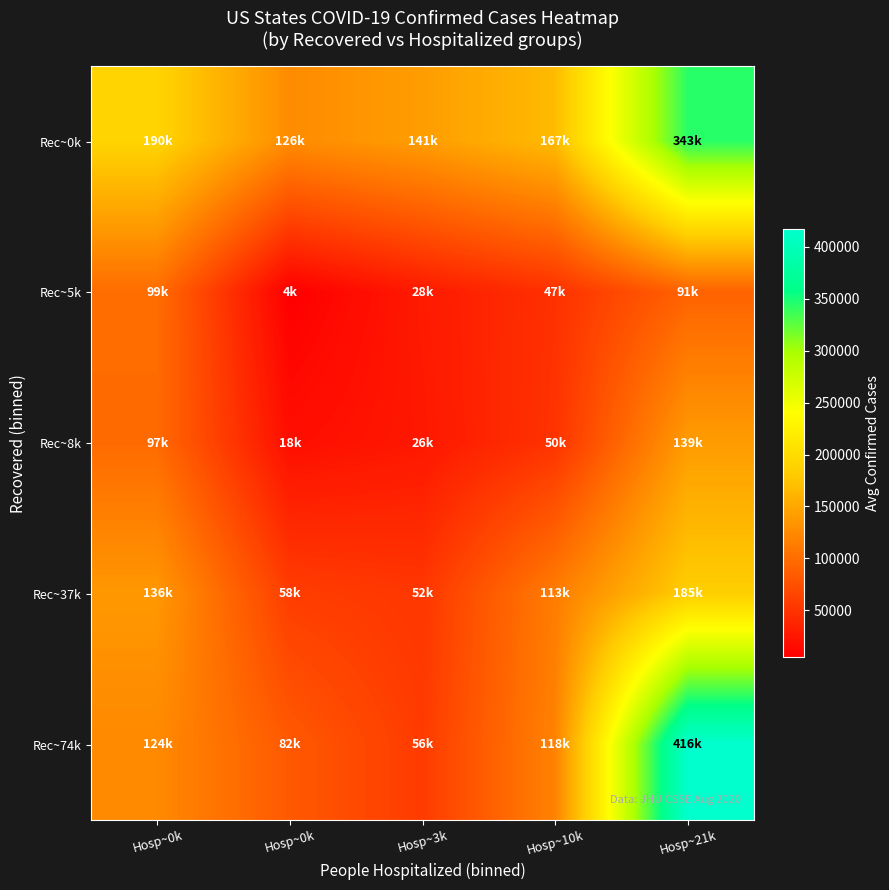

Reading left to right, transcribe all the data shown in this chart.

row_0: Hosp~0k=190488.2	Hosp~0k=126628.8	Hosp~3k=141052.0	Hosp~10k=167199.2	Hosp~21k=343659.5
row_1: Hosp~0k=99413.4	Hosp~0k=4996.0	Hosp~3k=28432.0	Hosp~10k=47968.0	Hosp~21k=91144.0
row_2: Hosp~0k=97367.9	Hosp~0k=18428.7	Hosp~3k=26319.0	Hosp~10k=50062.0	Hosp~21k=139846.3
row_3: Hosp~0k=136800.0	Hosp~0k=58453.8	Hosp~3k=52861.0	Hosp~10k=113477.3	Hosp~21k=185017.0
row_4: Hosp~0k=124238.0	Hosp~0k=82800.9	Hosp~3k=56560.0	Hosp~10k=118657.0	Hosp~21k=416843.0